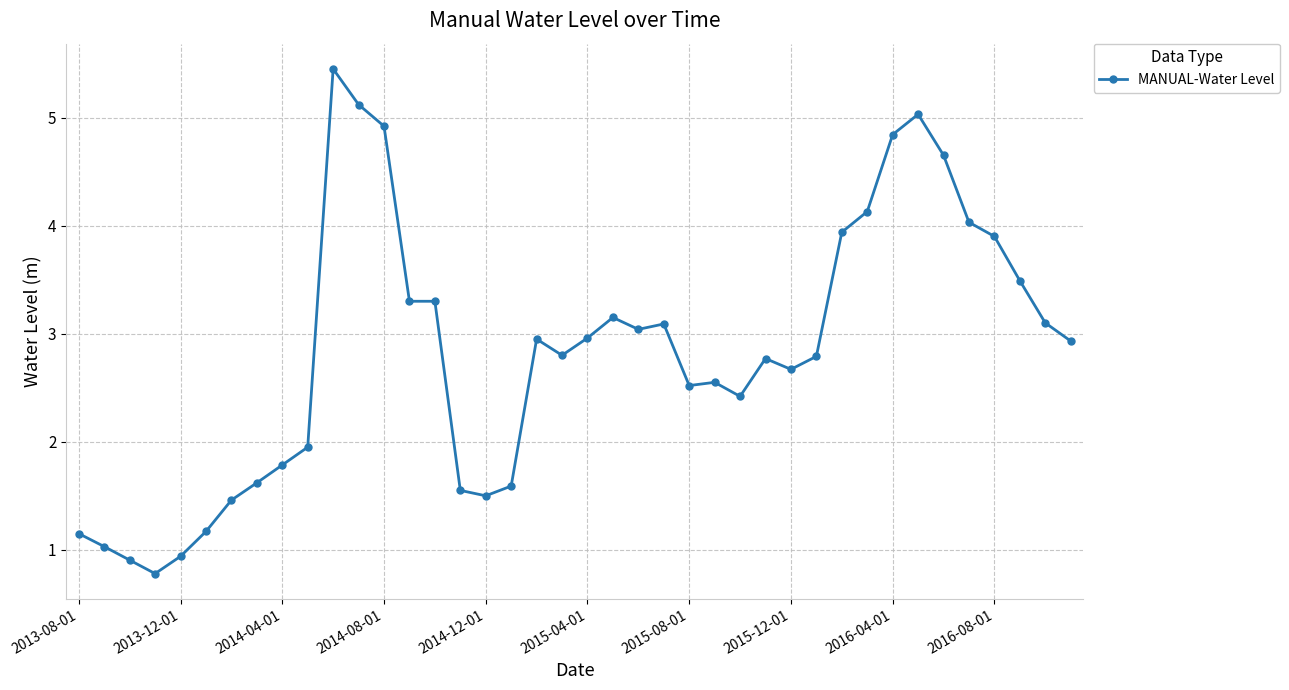

True or false: the data has more than 2 interior local peaks.

True